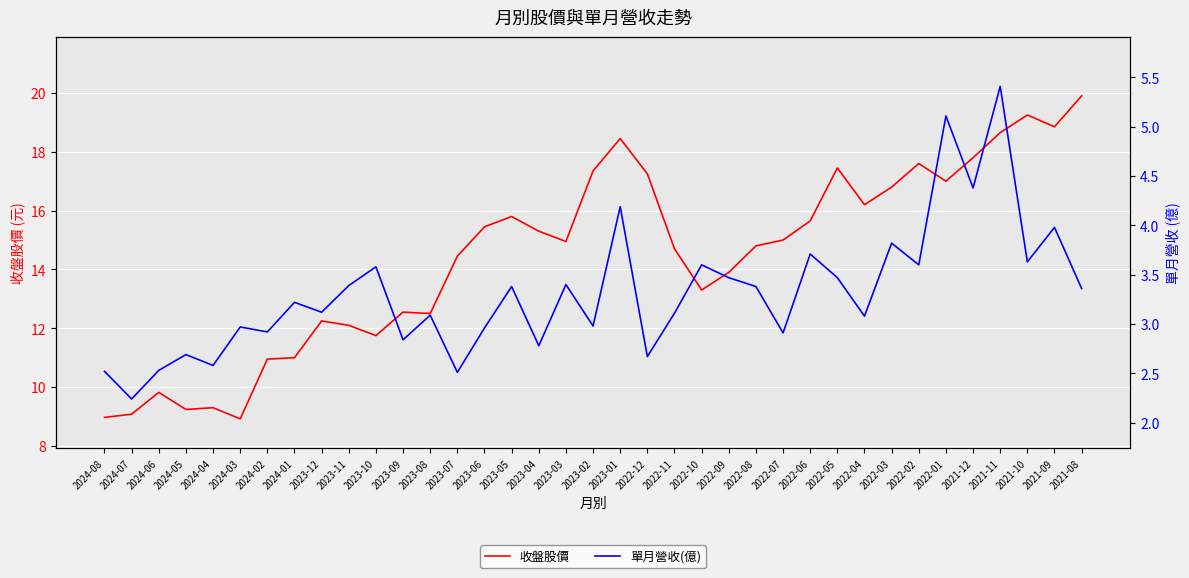

List the series in order of their peak value, highest first.

收盤股價, 單月營收(億)